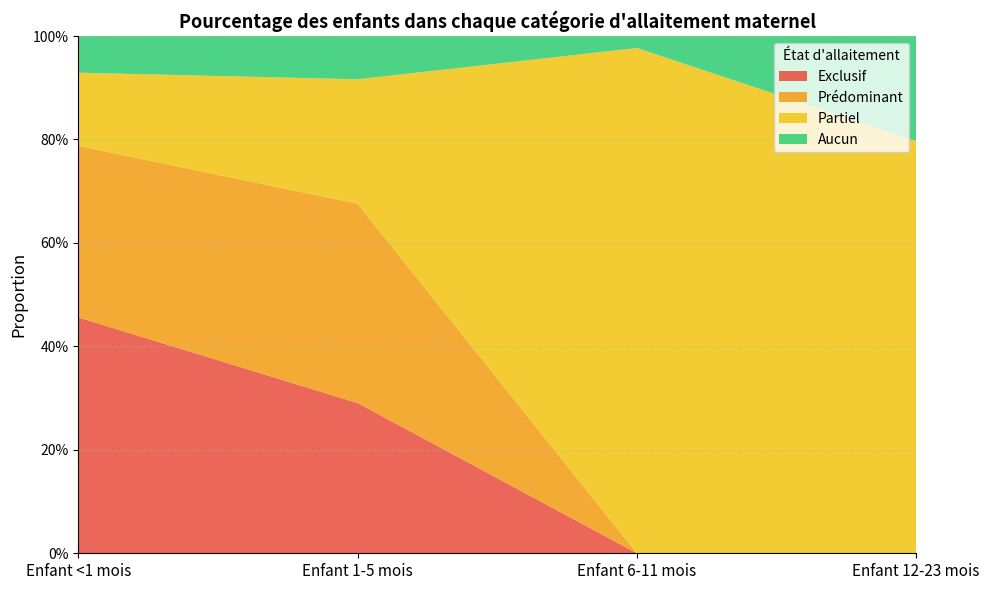

Reading left to right, extract all data points from this chart.

Exclusif: Enfant <1 mois=0.5	Enfant 1-5 mois=0.3	Enfant 6-11 mois=0.0	Enfant 12-23 mois=0.0
Prédominant: Enfant <1 mois=0.3	Enfant 1-5 mois=0.4	Enfant 6-11 mois=0.0	Enfant 12-23 mois=0.0
Partiel: Enfant <1 mois=0.1	Enfant 1-5 mois=0.2	Enfant 6-11 mois=1.0	Enfant 12-23 mois=0.8
Aucun: Enfant <1 mois=0.1	Enfant 1-5 mois=0.1	Enfant 6-11 mois=0.0	Enfant 12-23 mois=0.2